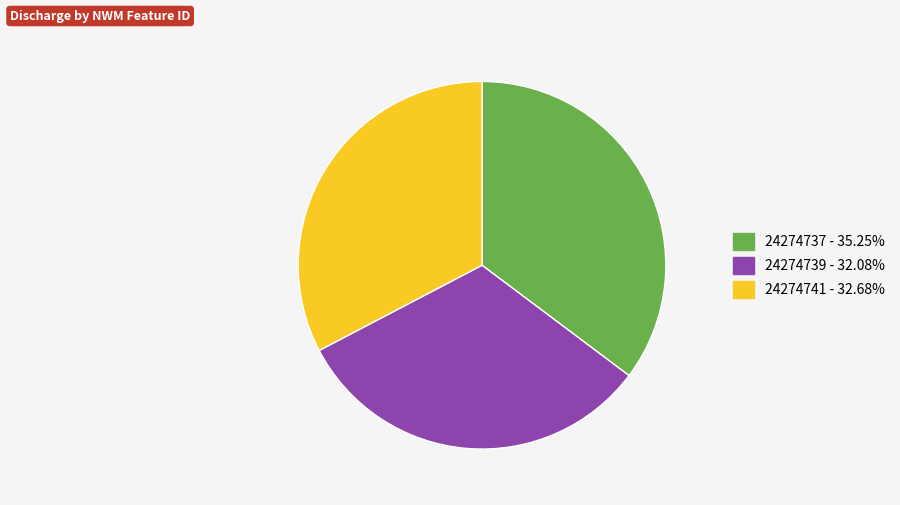

Which category has the smallest portion of the pie?

24274739